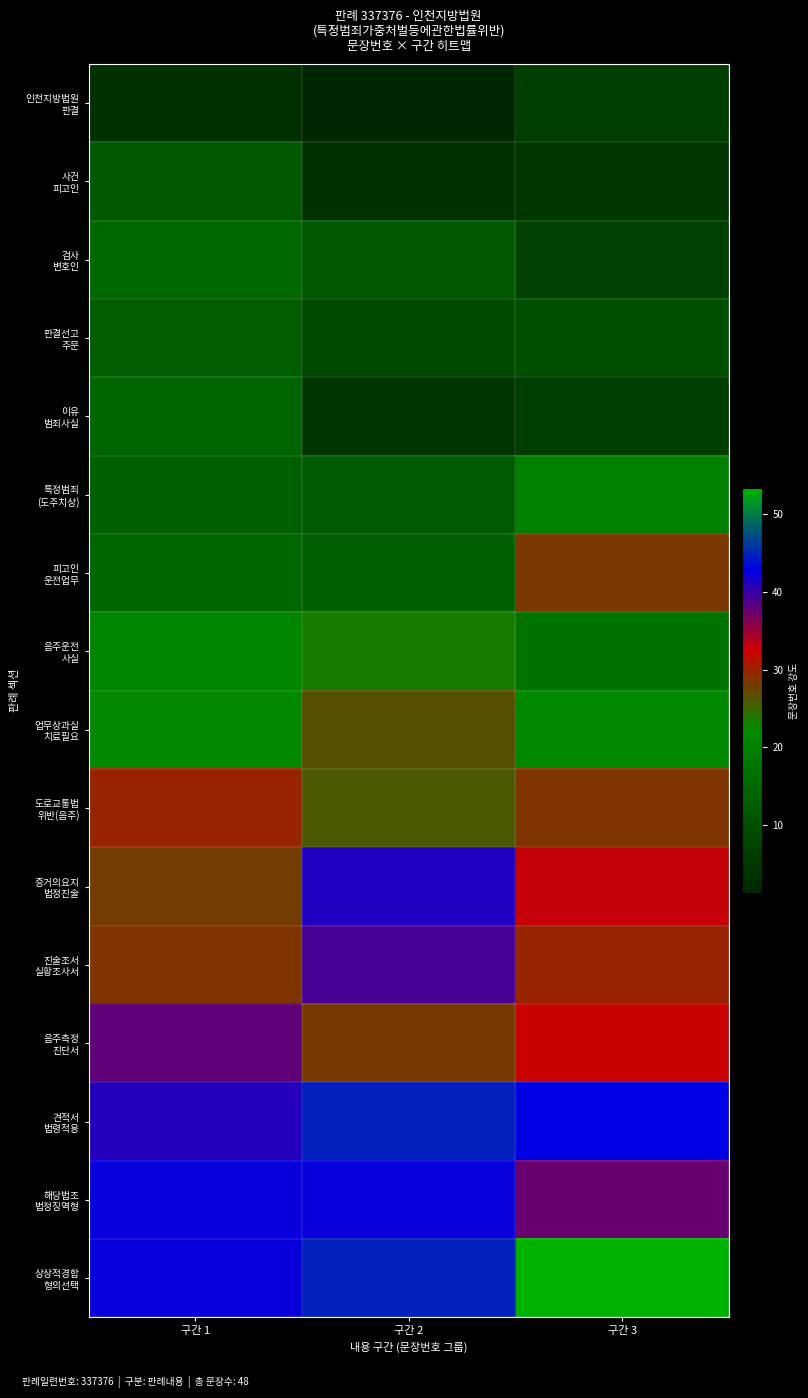

Rank the series at 구간 1 from lowest to highest value.

인천지방법원 판결, 사건 피고인, 판결선고 주문, 특정범죄 (도주치상), 이유 범죄사실, 피고인 운전업무, 검사 변호인, 음주운전 사실, 업무상과실 치료필요, 증거의요지 법정진술, 진술조서 실황조사서, 도로교통법 위반(음주), 음주측정 진단서, 견적서 법령적용, 상상적경합 형의선택, 해당법조 법정징역형